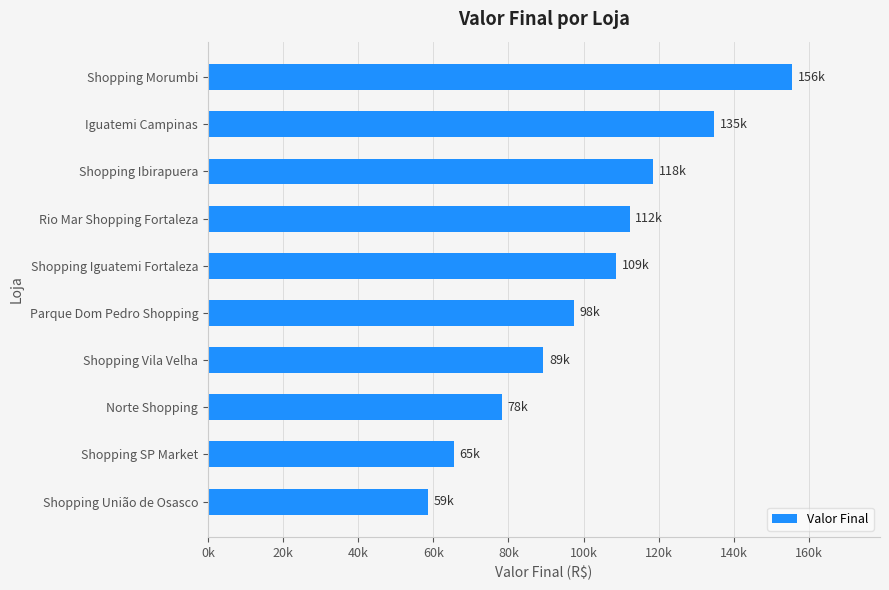

What is the maximum value shown in the chart?

155570